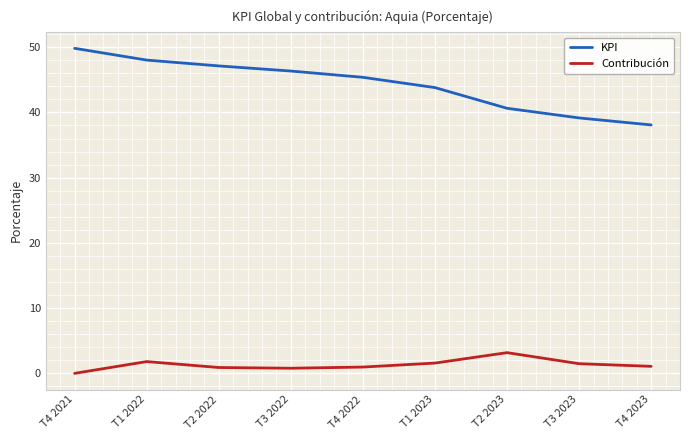

The KPI series shows 52.6 at T3 2023. True or false?

False